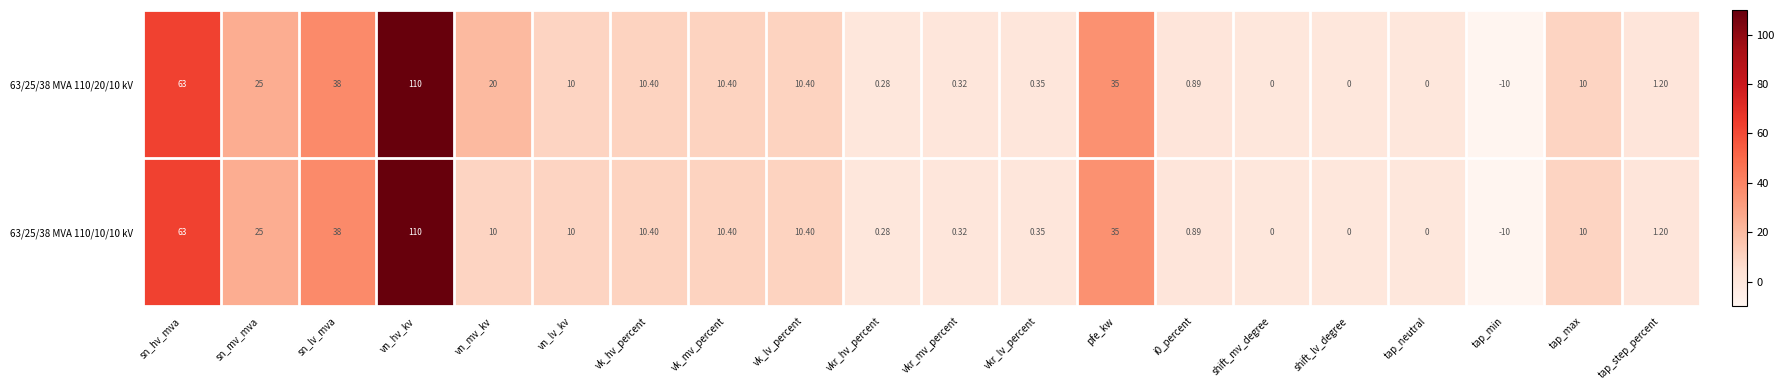

Rank the series by their average value, from lowest to highest.

63/25/38 MVA 110/10/10 kV, 63/25/38 MVA 110/20/10 kV